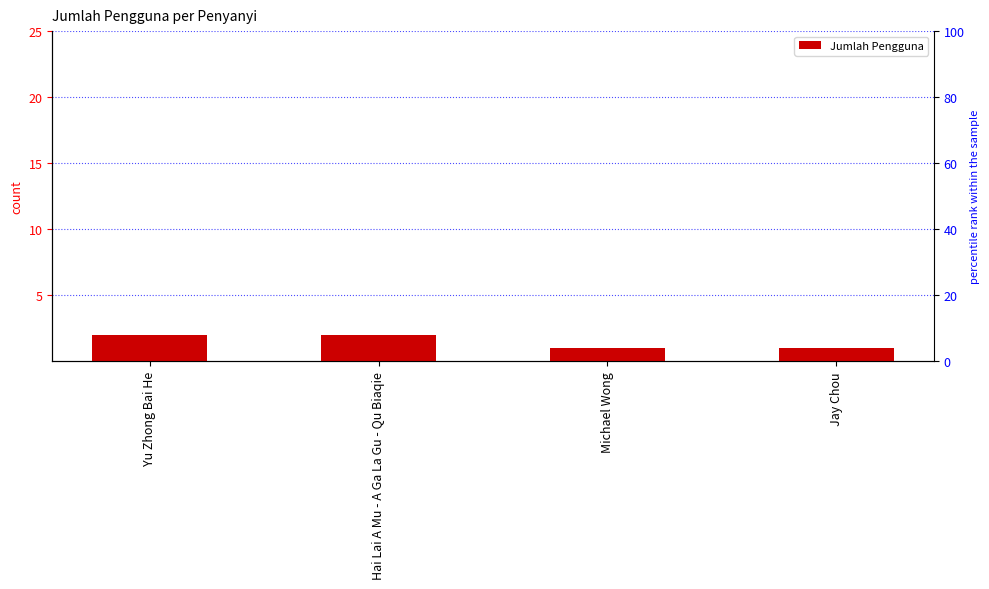

Rank the categories by value from highest to lowest.

Yu Zhong Bai He, Hai Lai A Mu - A Ga La Gu - Qu Biaqie, Michael Wong, Jay Chou